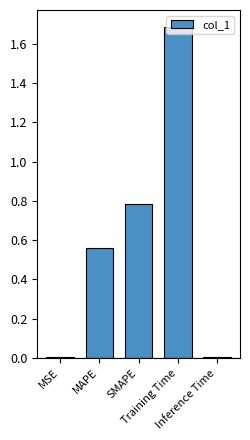

What is the sum of all values?

3.0